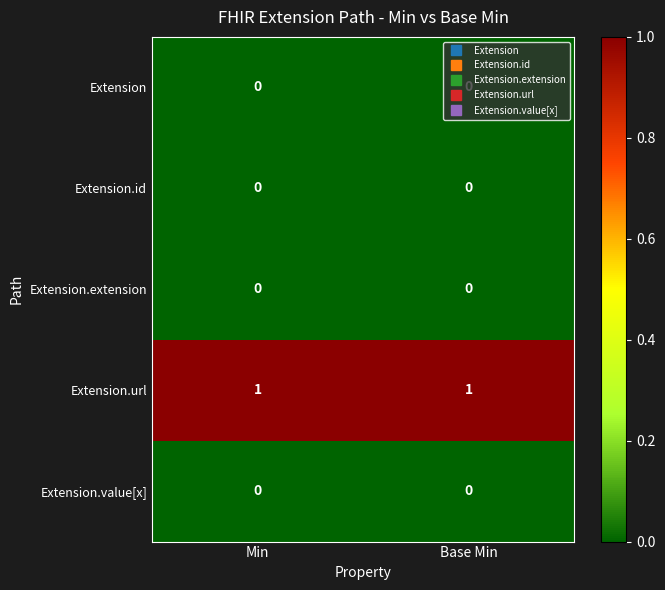

The Extension.url series shows 1 at Min. True or false?

True